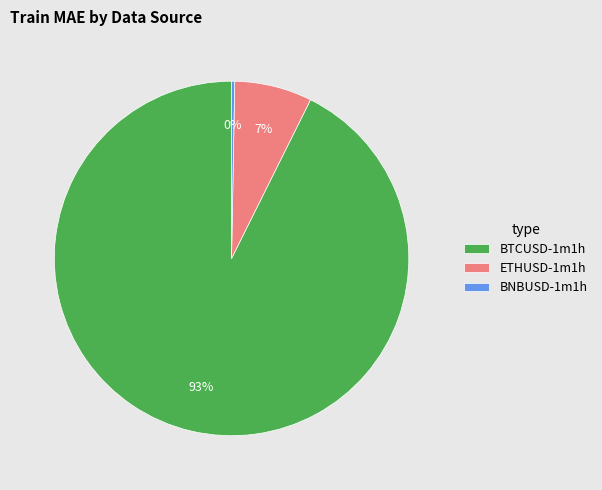

Which slice represents more than half of the pie?

BTCUSD-1m1h